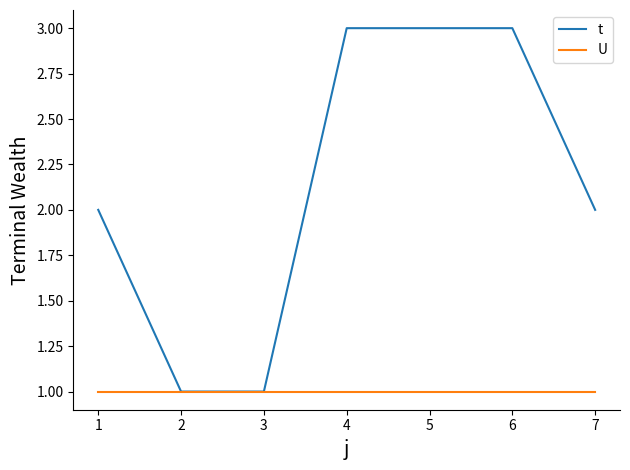

How many lines are shown in the chart?

2